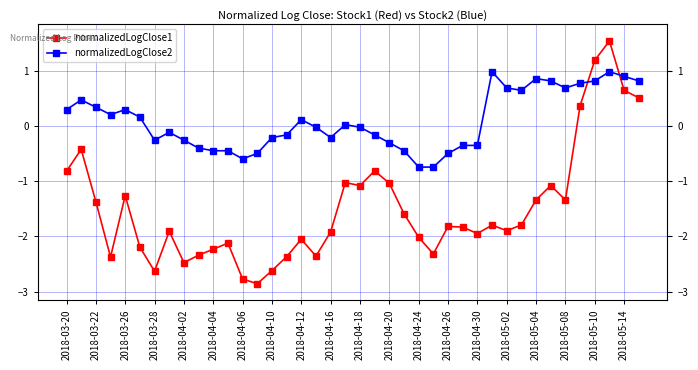

Is it true that normalizedLogClose1 equals -2.0 at 2018-04-24?

True